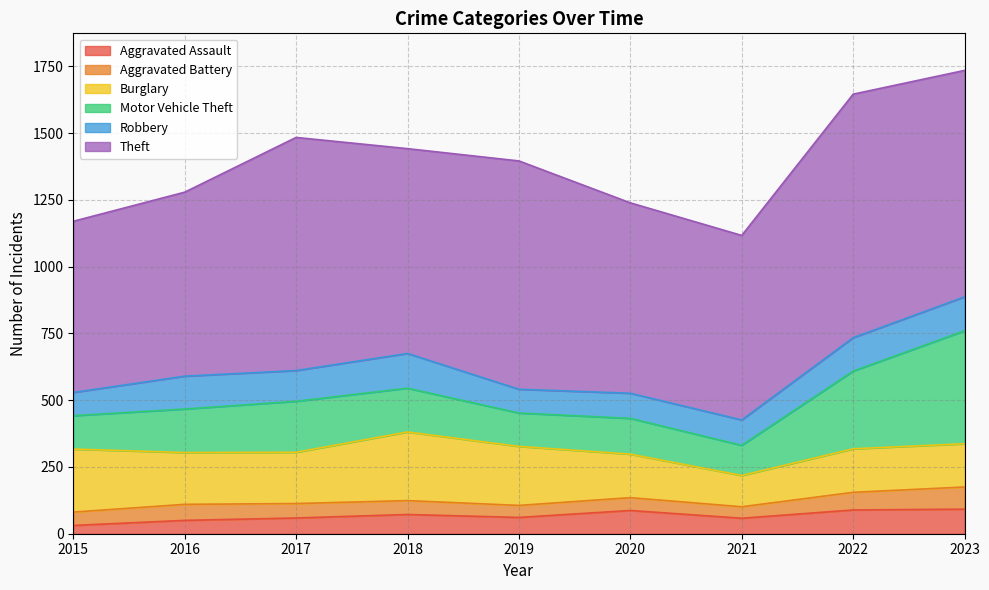

At which category does Motor Vehicle Theft reach its first local valley?

2019